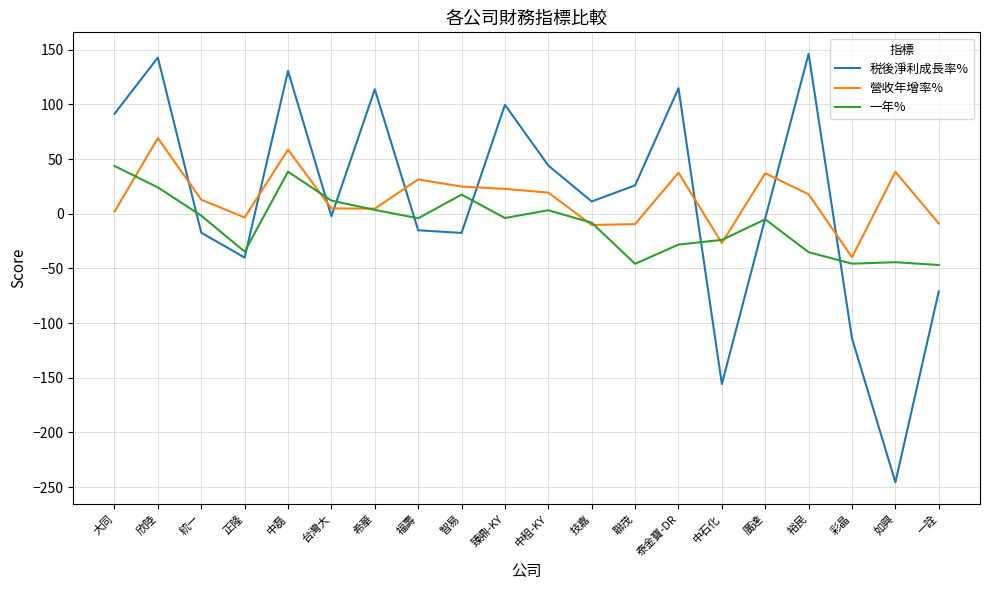

The 一年% series shows -17.4 at 一詮. True or false?

False